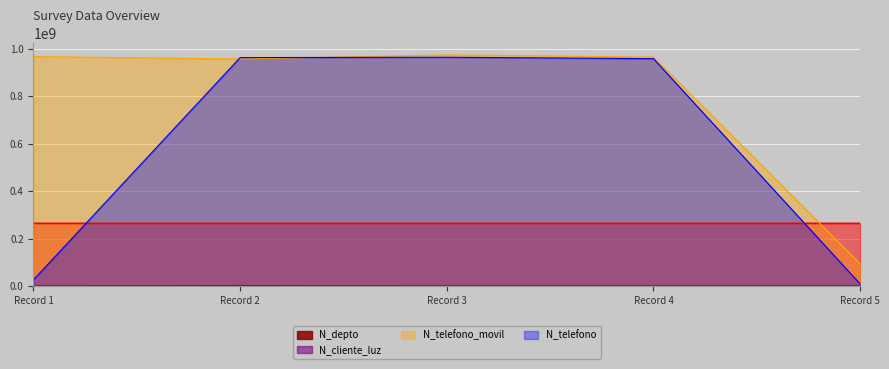

The value of N_telefono at Record 1 is 26782635. True or false?

True